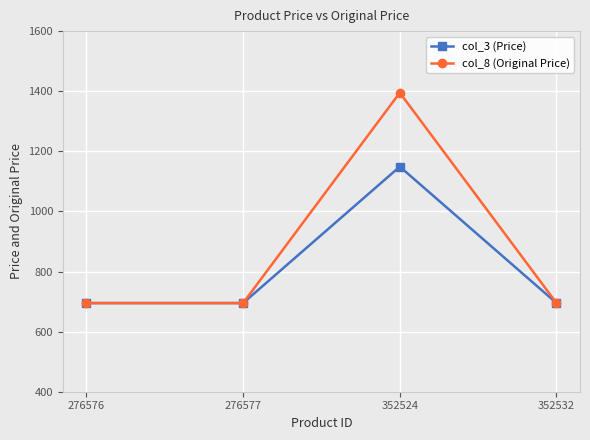

At which category is the sum across all series the highest?

352524